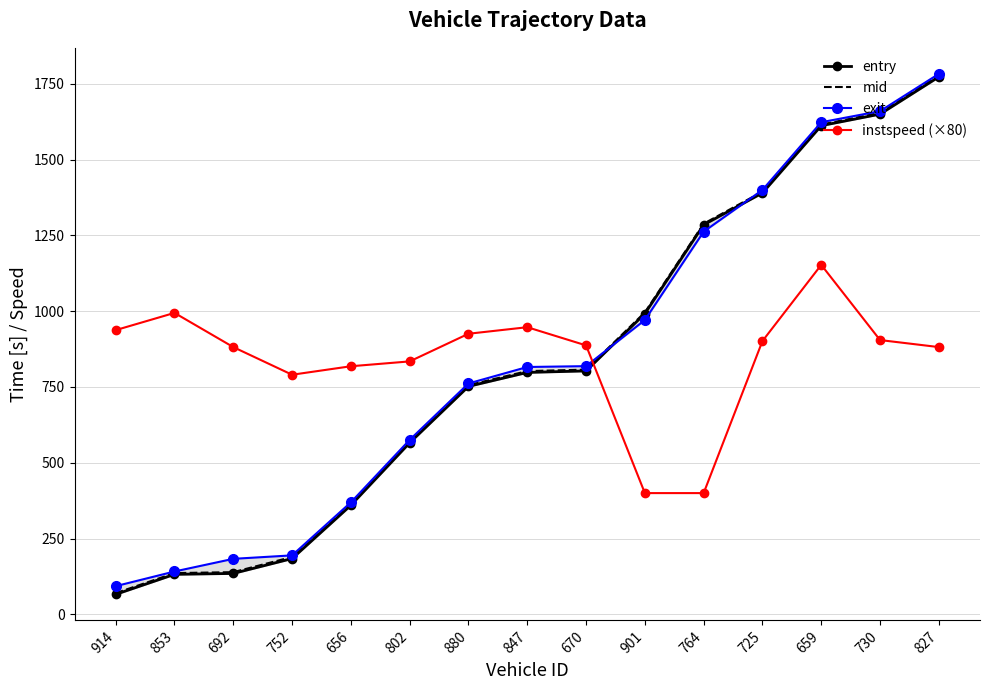

How many intersections are there between entry and exit?

2